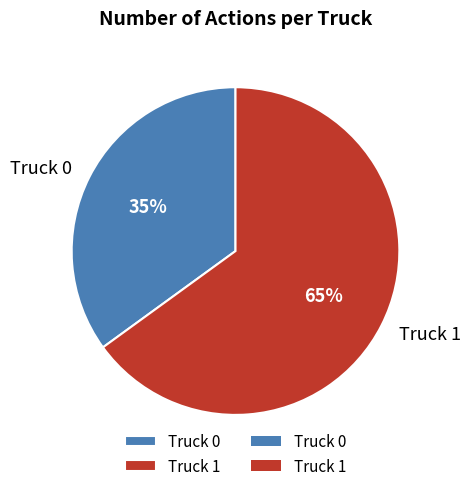

Is there any slice that represents more than half of the pie?

Yes